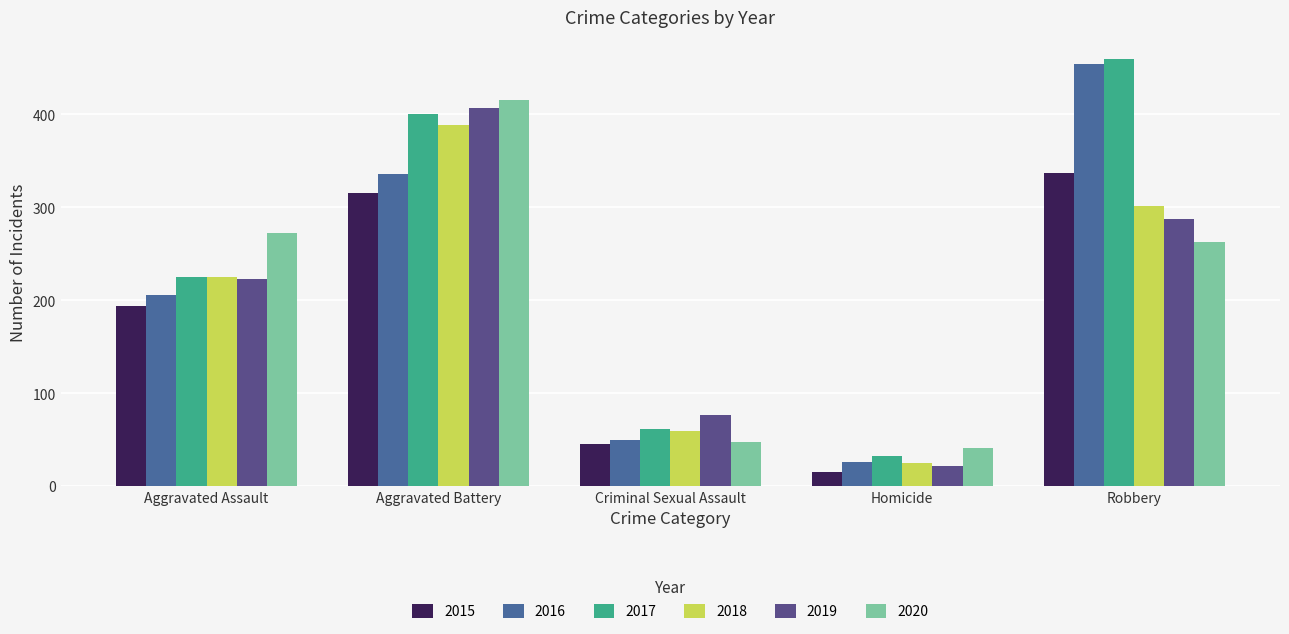

What is the sum of all 2015 values?

908